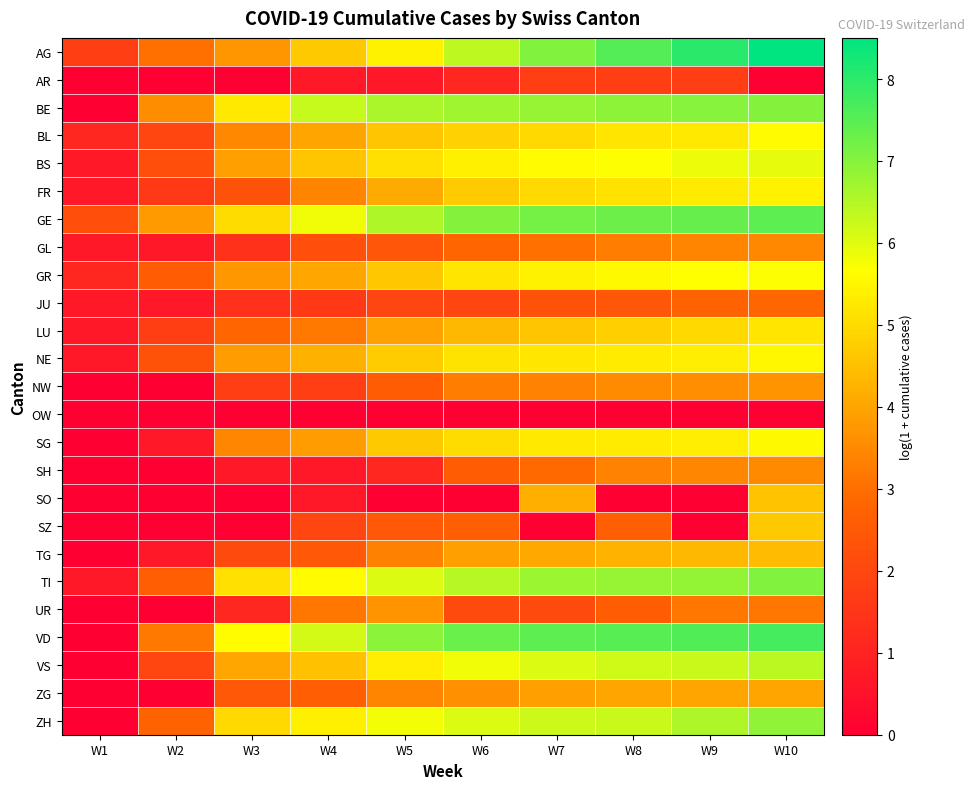

Which series changed the most between W6 and W10?

SO